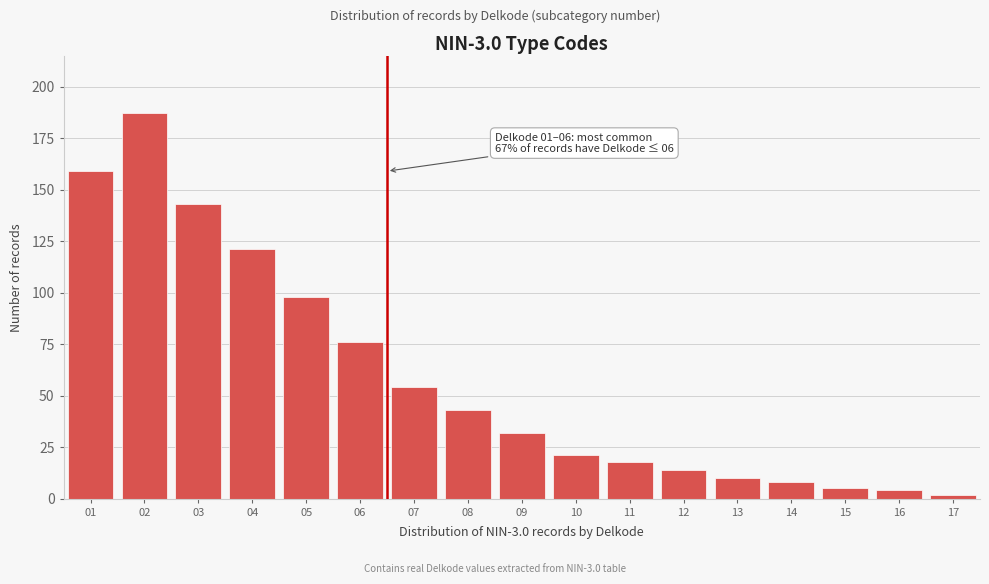

Reading left to right, transcribe all the data shown in this chart.

01=159	02=187	03=143	04=121	05=98	06=76	07=54	08=43	09=32	10=21	11=18	12=14	13=10	14=8	15=5	16=4	17=2